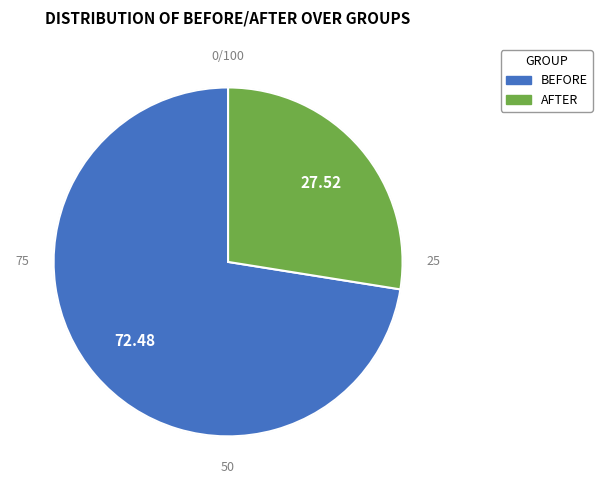

What is the ratio of the value at BEFORE to the value at AFTER?

2.6